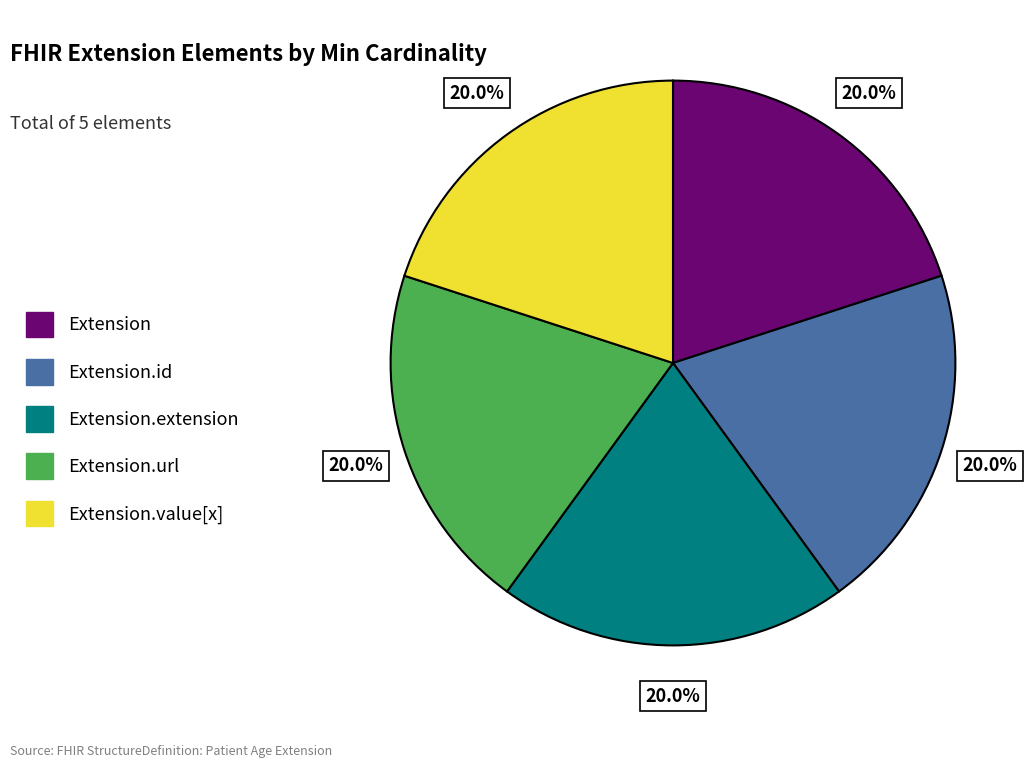

To the nearest percent, what is the difference between the largest and smallest slice percentages?

0%